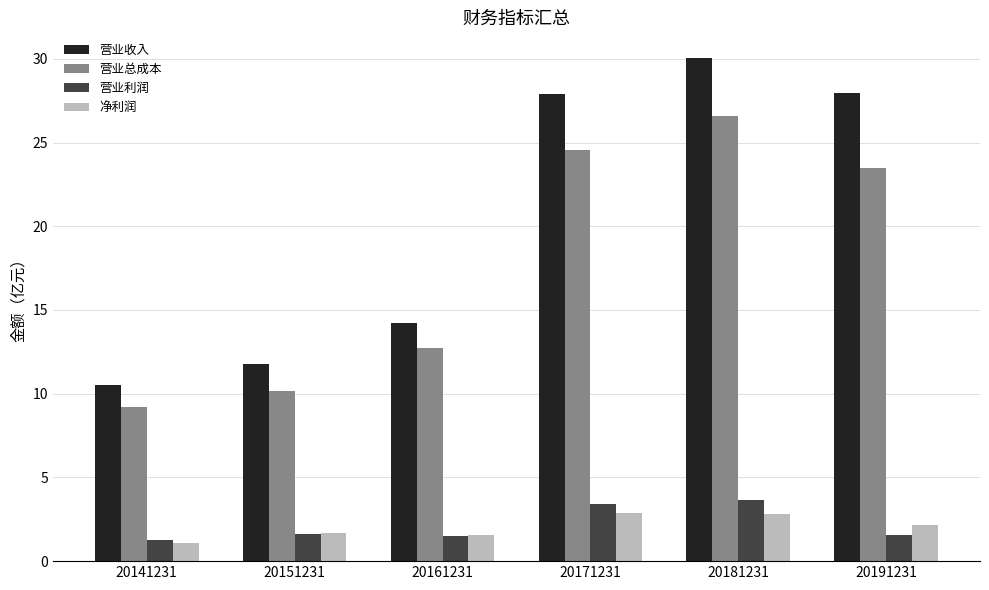

At how many categories does at least one series exceed 11?

5